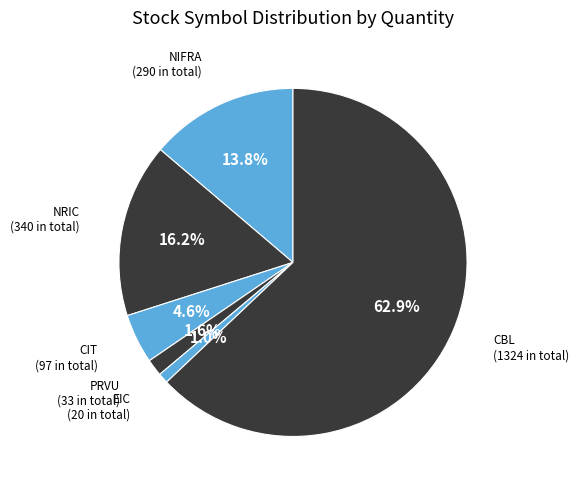

Rank the categories by value from lowest to highest.

EIC, PRVU, CIT, NIFRA, NRIC, CBL